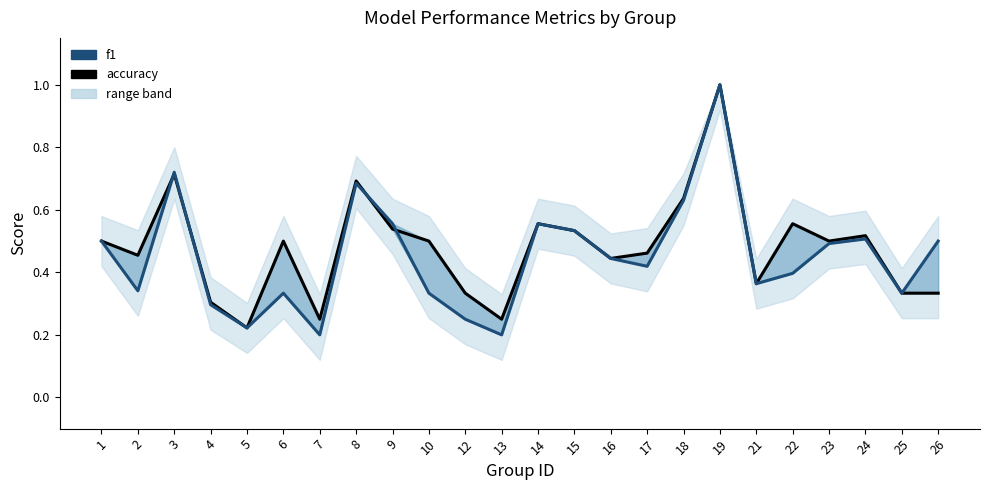

List the labels in order of f1 value, largest first.

19, 3, 8, 18, 9, 14, 15, 24, 1, 26, 23, 16, 17, 22, 21, 2, 6, 10, 25, 4, 12, 5, 7, 13